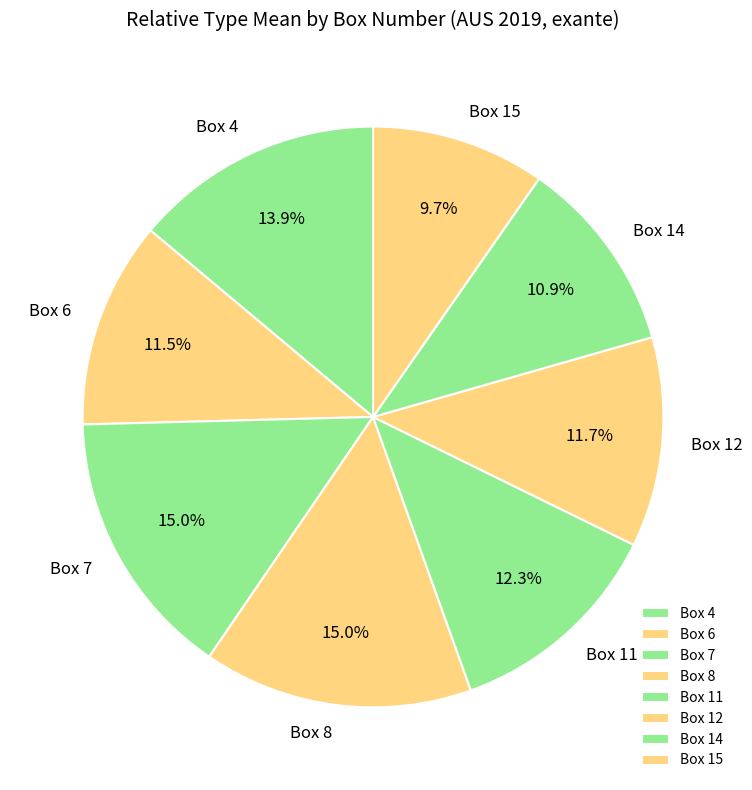

What percentage is NOT represented by Box 8?

85.0%